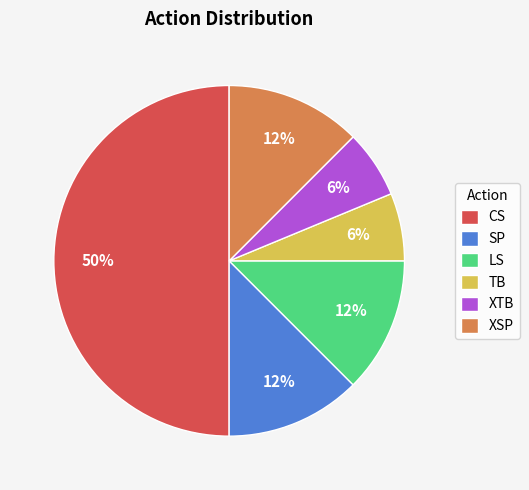

To the nearest percent, what is the average slice percentage?

17%